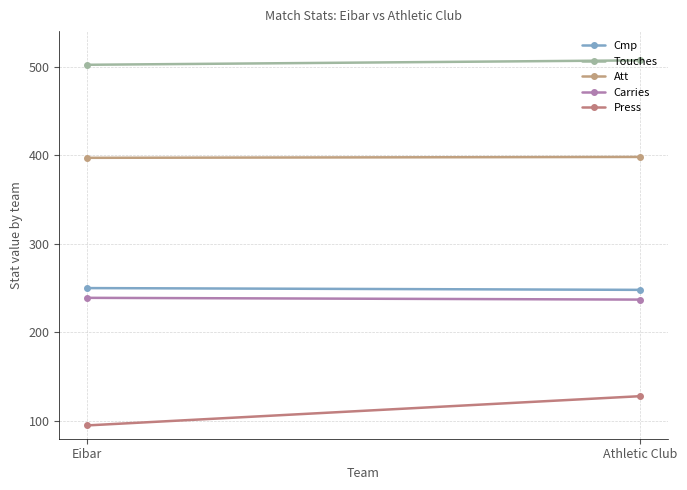

Which series changed the most between Eibar and Athletic Club?

Press